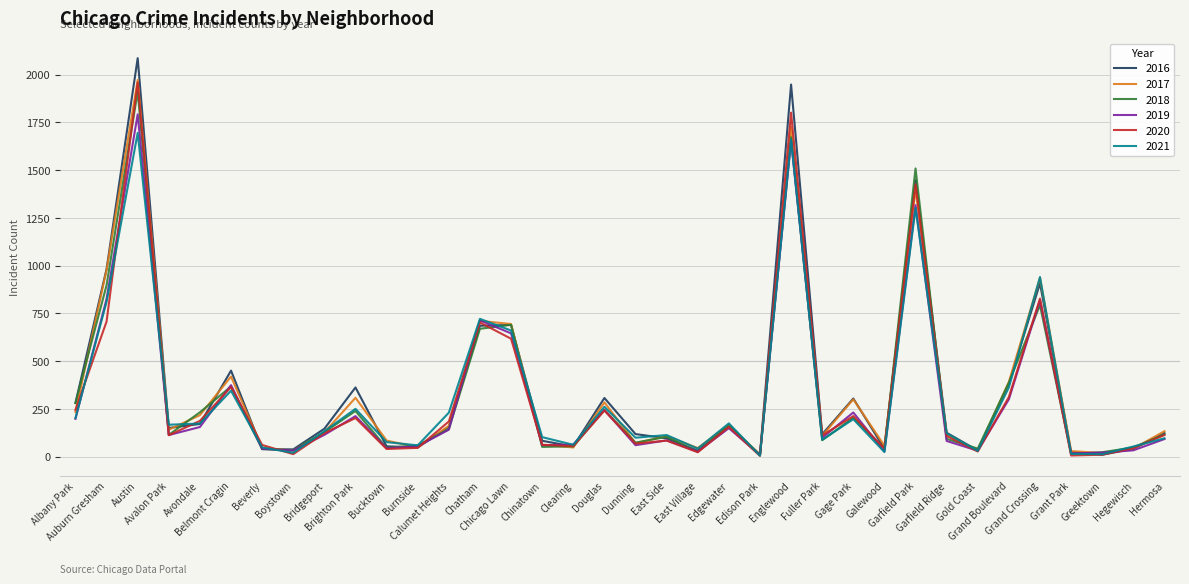

What is the maximum value for 2016?

2086